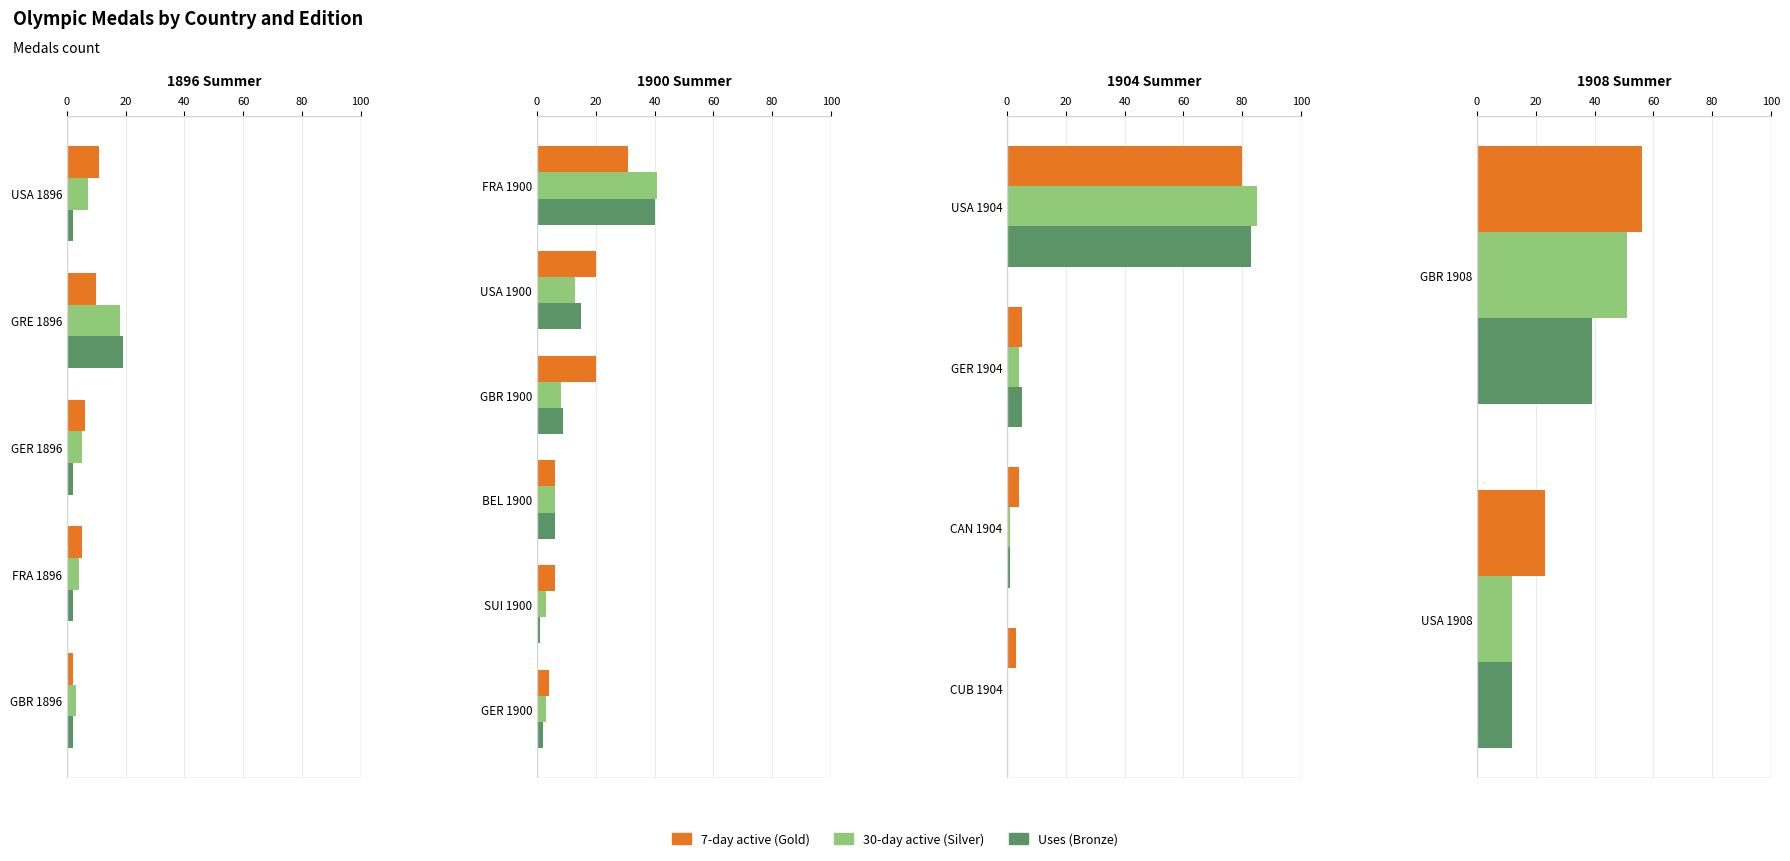

Reading right to left, extract all data points from this chart.

gold: 23	56	3	4	5	80	4	6	6	20	20	31	2	5	6	10	11
silver: 12	51	0	1	4	85	3	3	6	8	13	41	3	4	5	18	7
bronze: 12	39	0	1	5	83	2	1	6	9	15	40	2	2	2	19	2